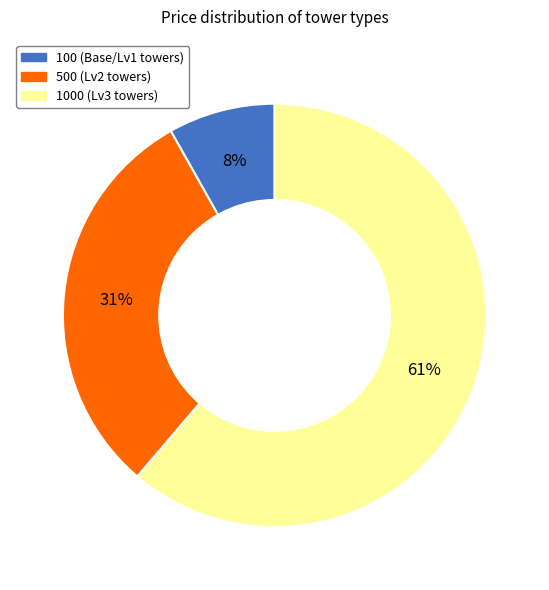

To the nearest percent, what is the average slice percentage?

33%